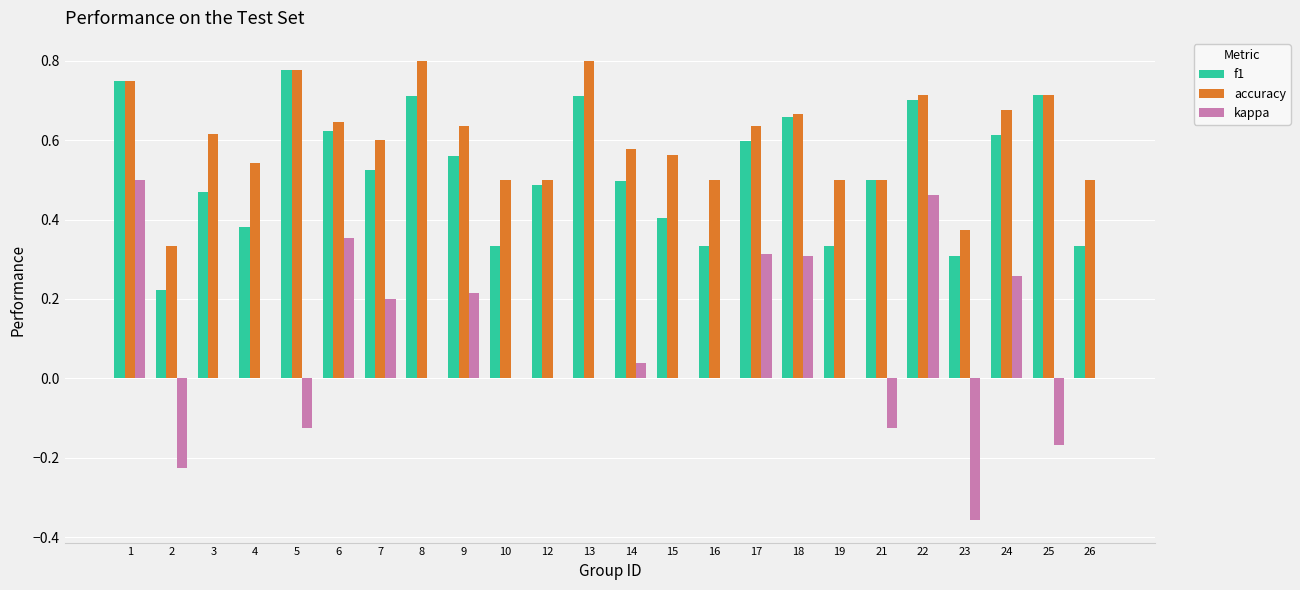

Between 12 and 17, which series saw the biggest shift?

kappa